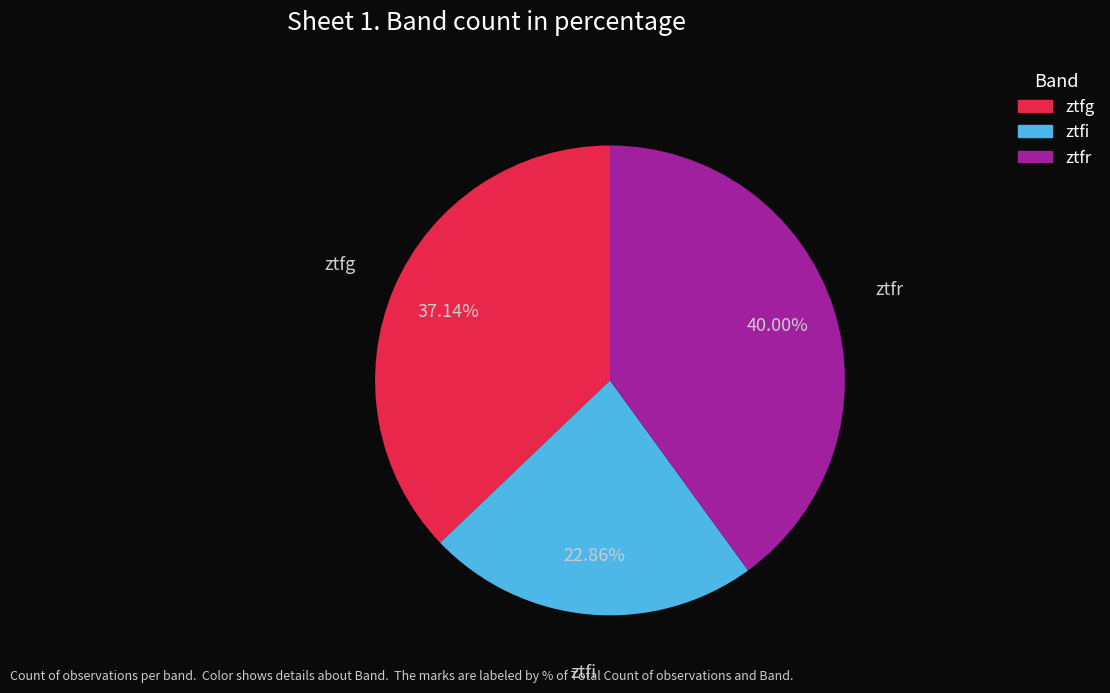

True or false: ztfg accounts for 37% of the total.

True